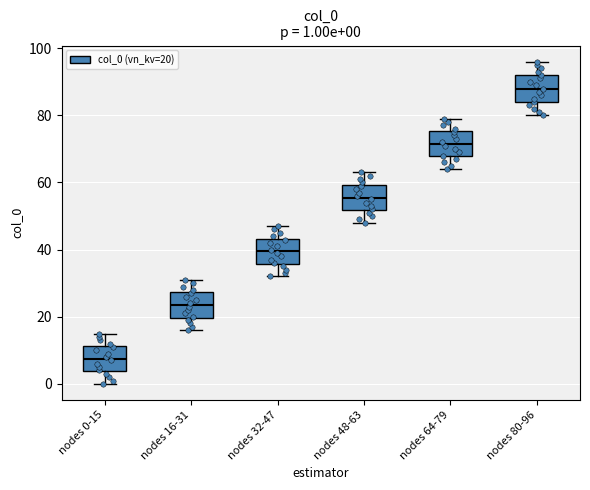

Which box's median line is the lowest?

nodes 0-15